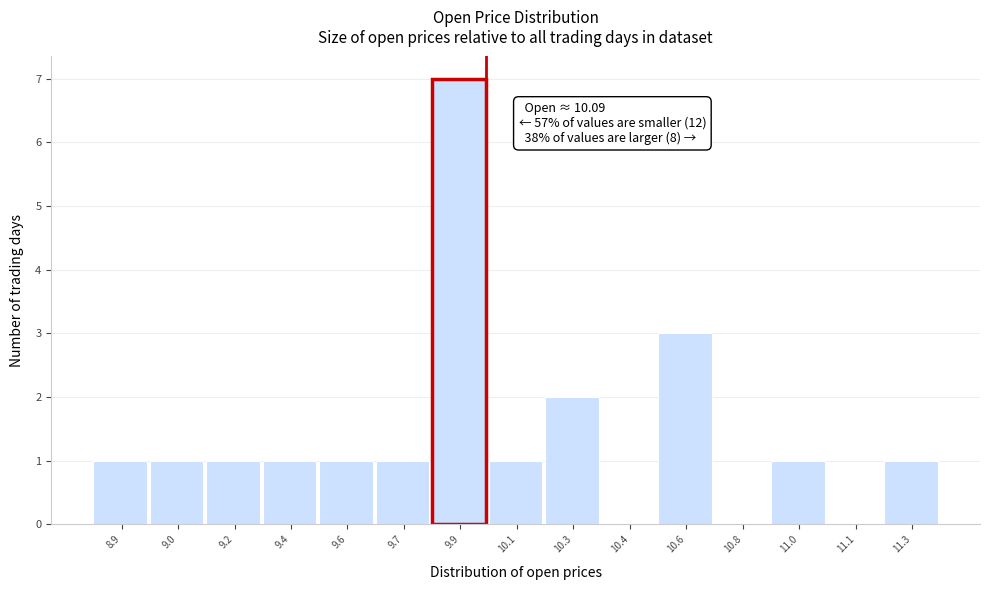

Reading left to right, transcribe all the data shown in this chart.

8.9=1	9.0=1	9.2=1	9.4=1	9.6=1	9.7=1	9.9=7	10.1=1	10.3=2	10.4=0	10.6=3	10.8=0	11.0=1	11.1=0	11.3=1